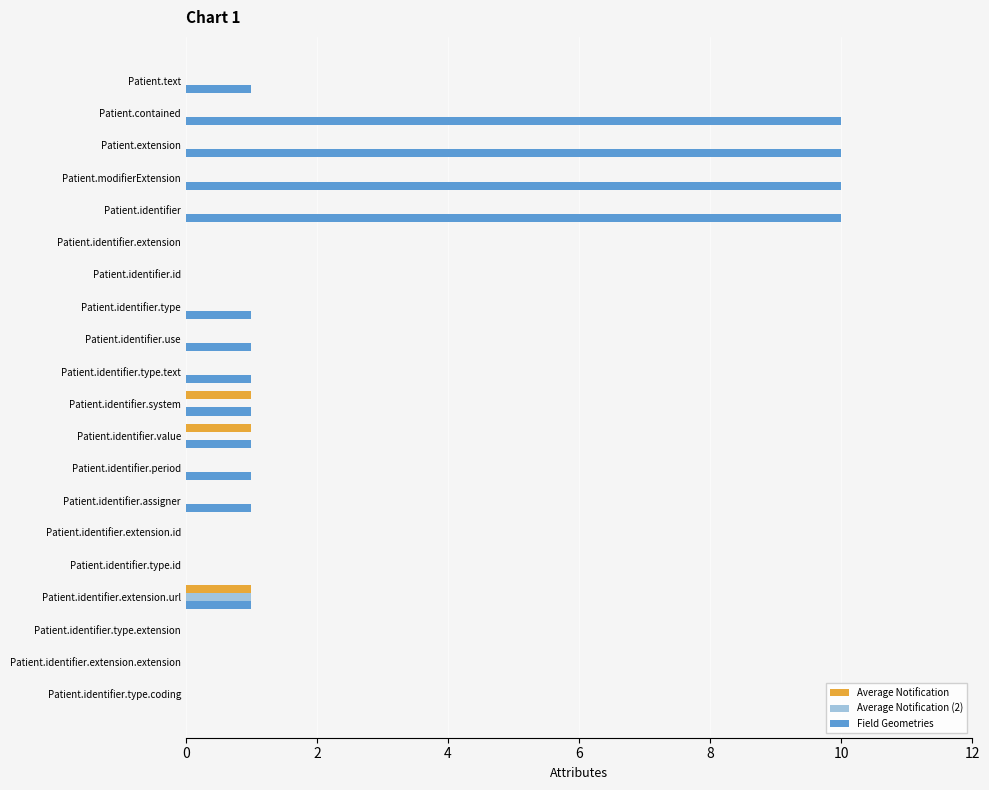

Which series has the largest total across all categories?

Field Geometries